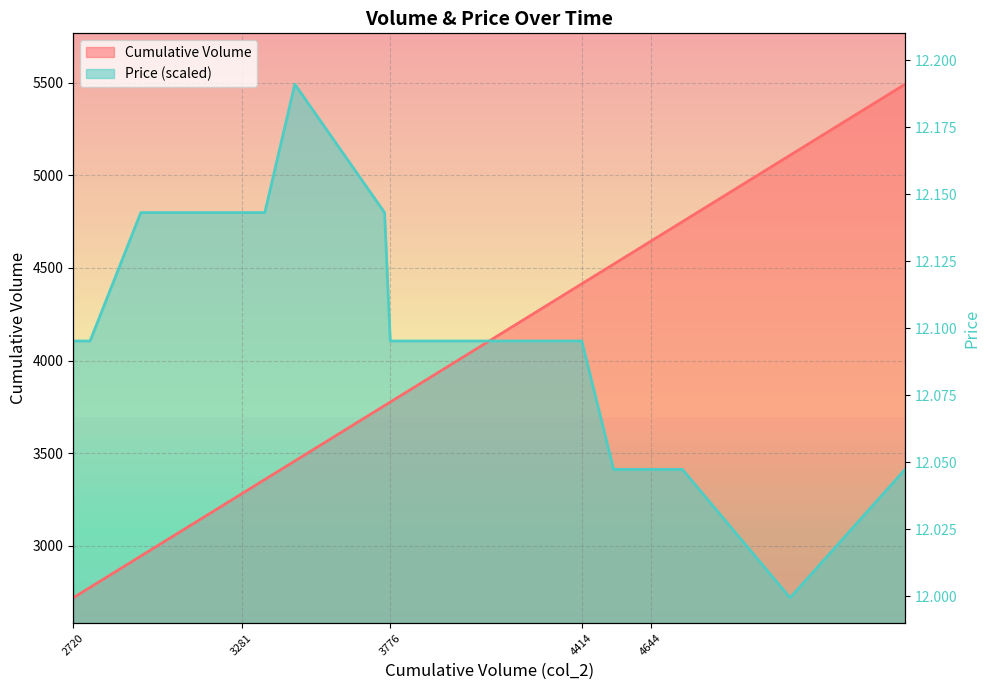

The value of Cumulative Volume at 3358 is 3358.0. True or false?

True